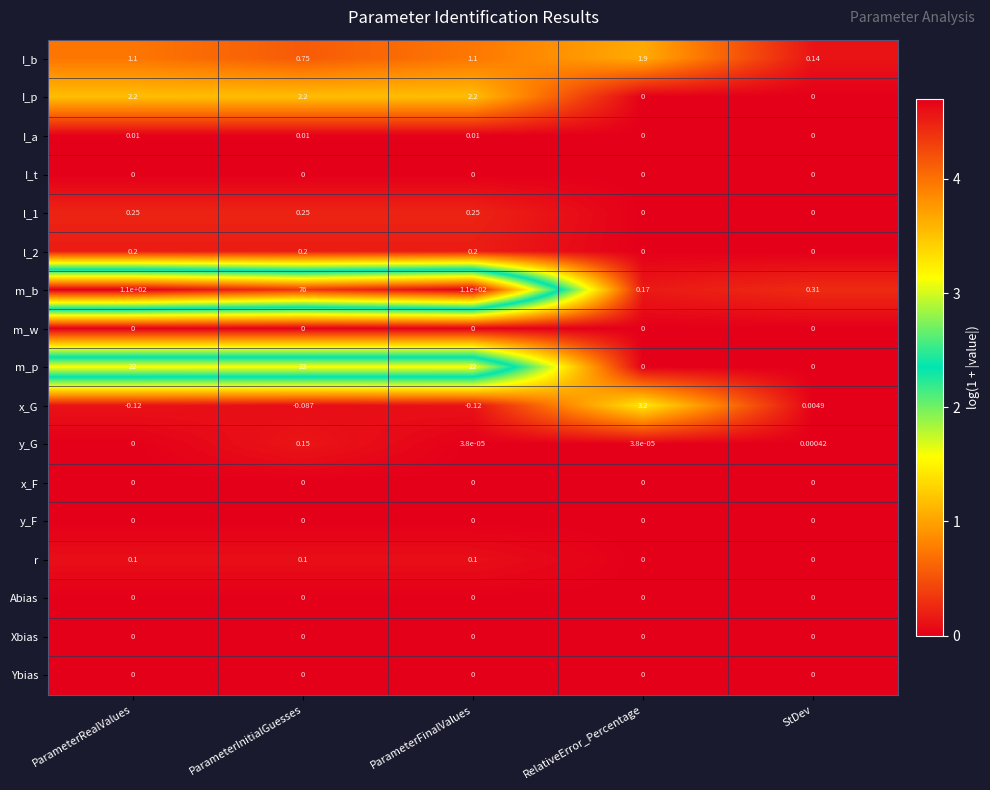

Which series has the widest spread of values?

m_b